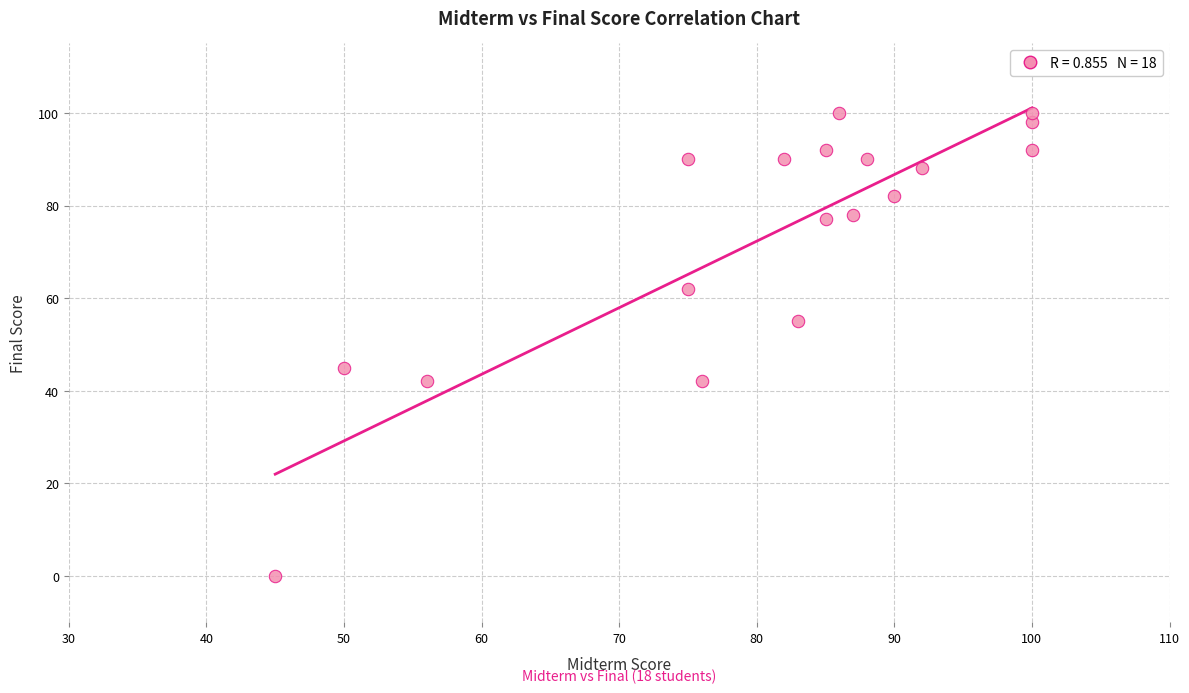

What is the range of Y values (max minus min)?

100